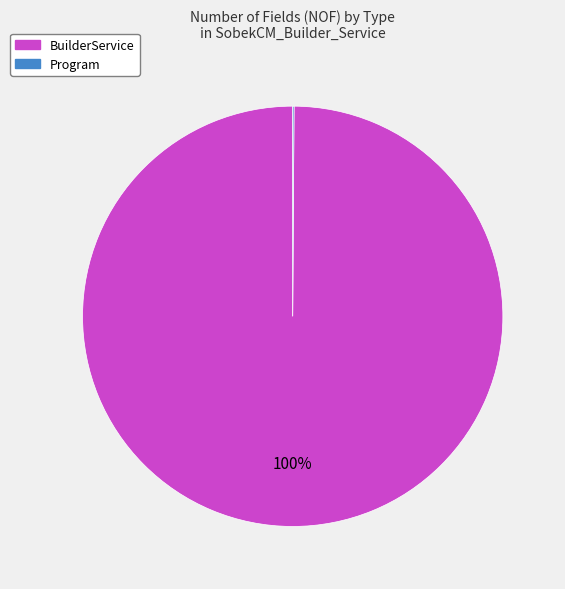

To the nearest percent, what is the average slice percentage?

50%